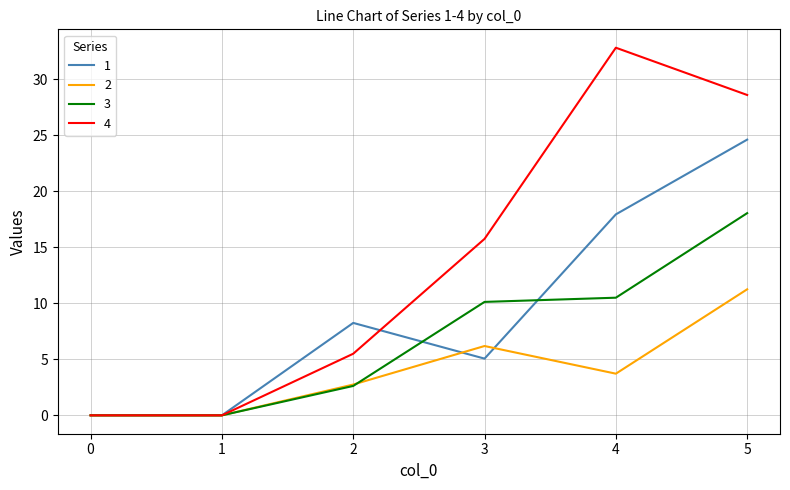

Does the chart have visible grid lines?

Yes